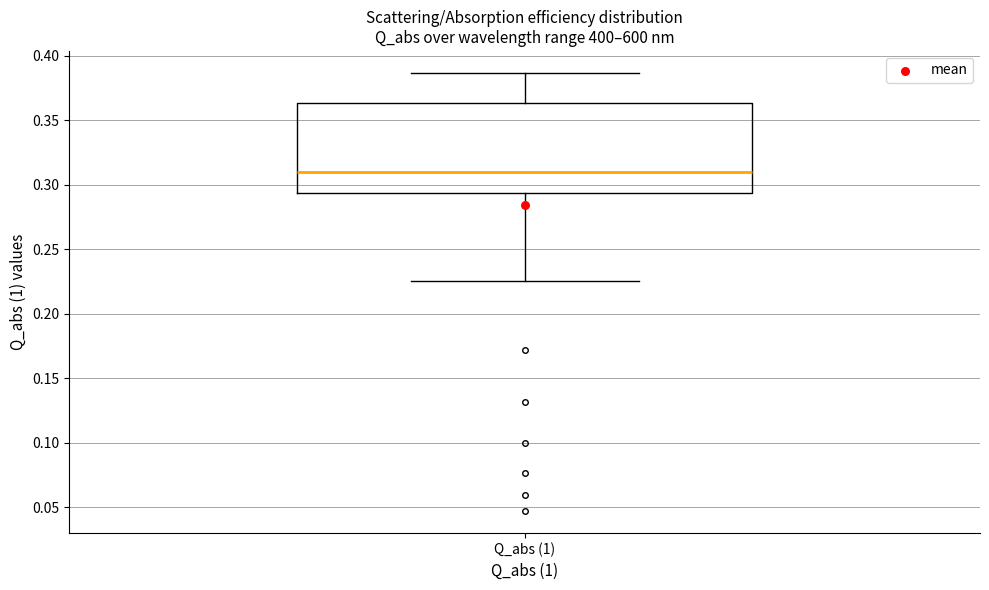

Transcribe this box plot: give where the median line is, the range the box spans, and where the two whiskers end, as read against the y-axis. The values are not printed on the chart, so give them approximately, as read against the axis.

median 0.310, box 0.295 to 0.365, whiskers 0.225 to 0.385